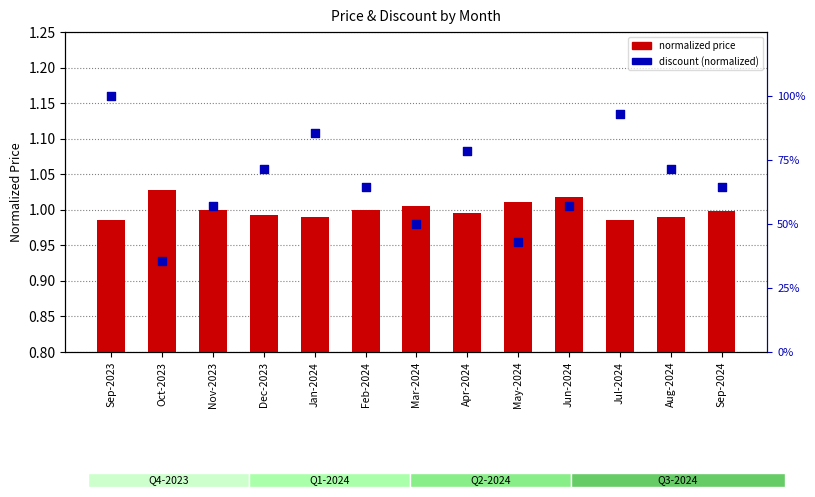

Which series contains the highest Y value?

normalized price